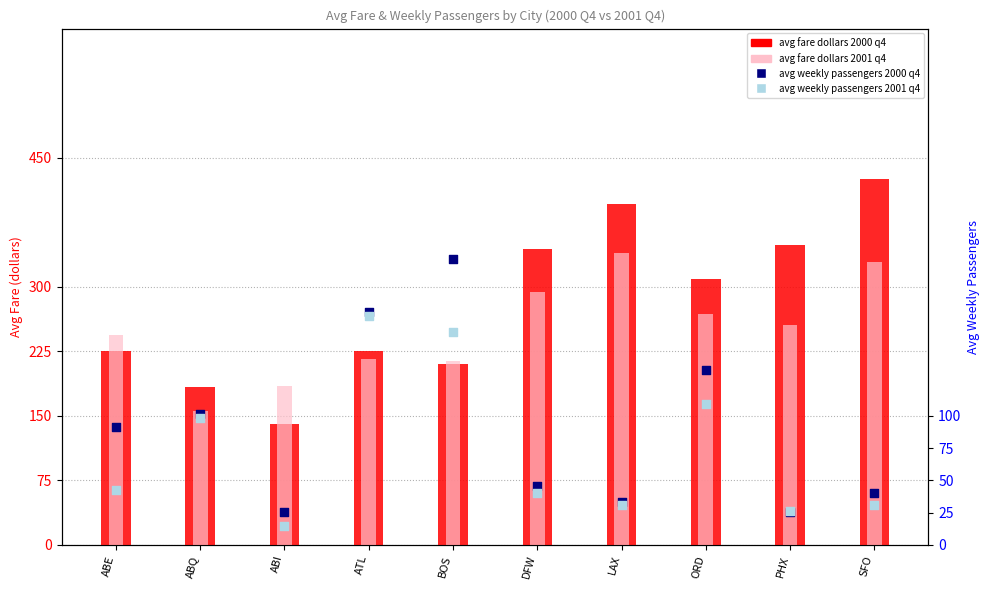

Is the value of avg weekly passengers 2001 q4 at ORD greater than the value of avg fare dollars 2001 q4 at DFW?

No